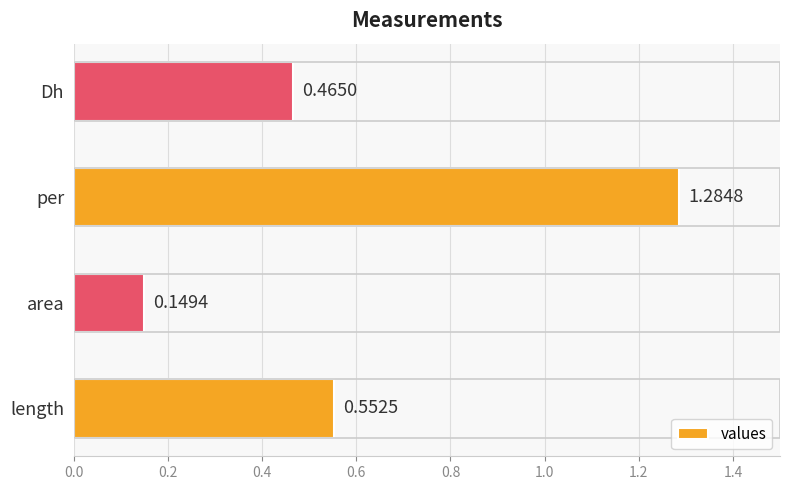

Which has a higher value, area or per?

per